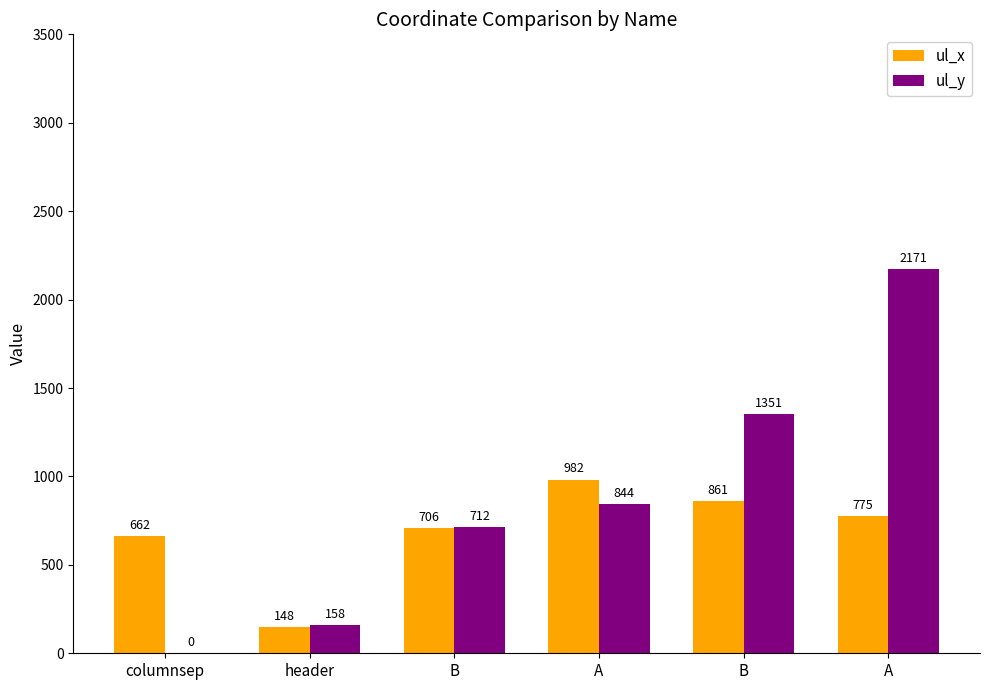

What is the label of the 4th bar from the right?

B